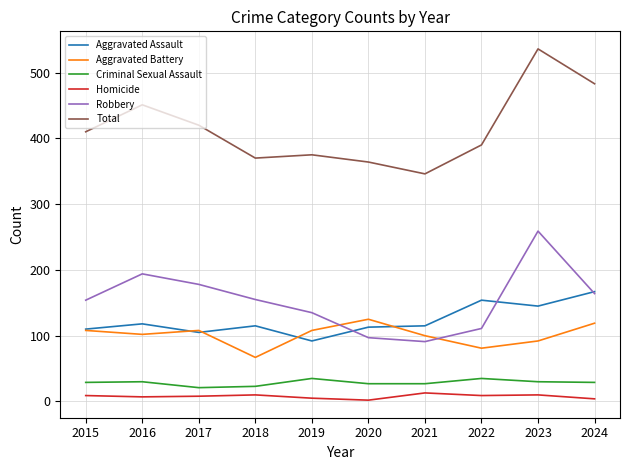

What is the maximum value for Aggravated Battery?

125